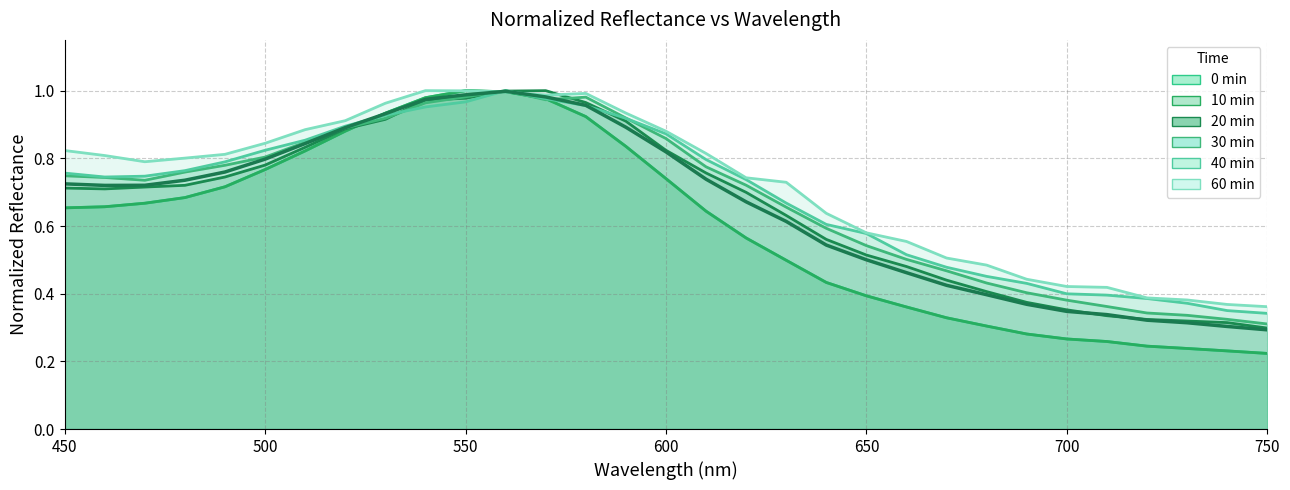

In 60min, how many points are higher than both neighbors (excluding endpoints)?

2